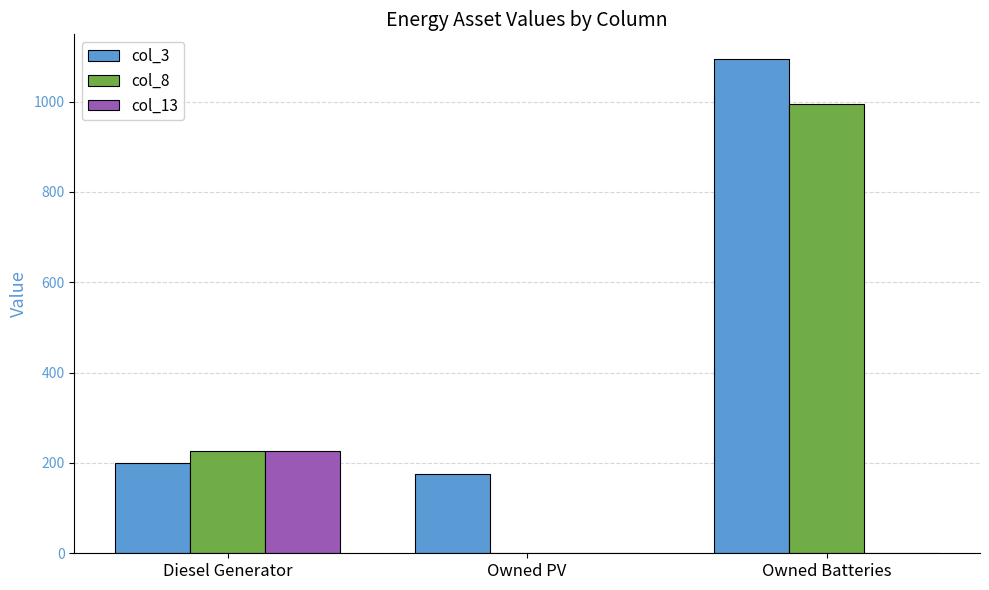

What is the difference between the col_3 values at Diesel Generator and Owned Batteries?

894